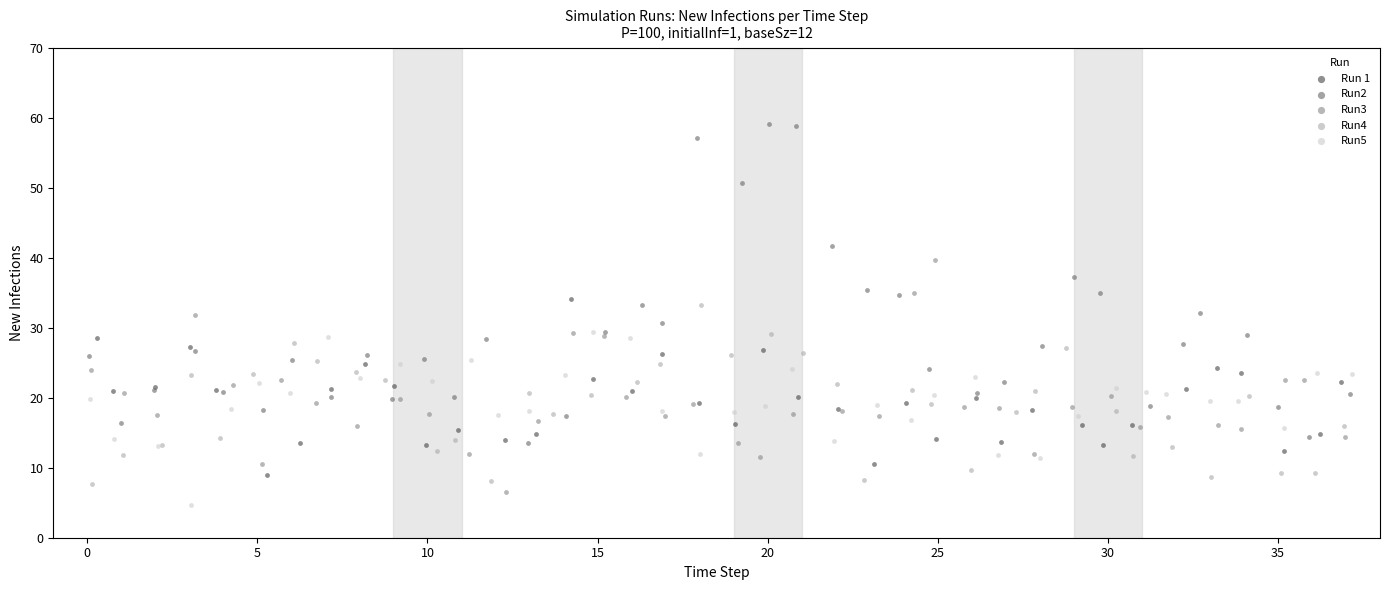

Which series has the largest Y range (max minus min)?

Run2